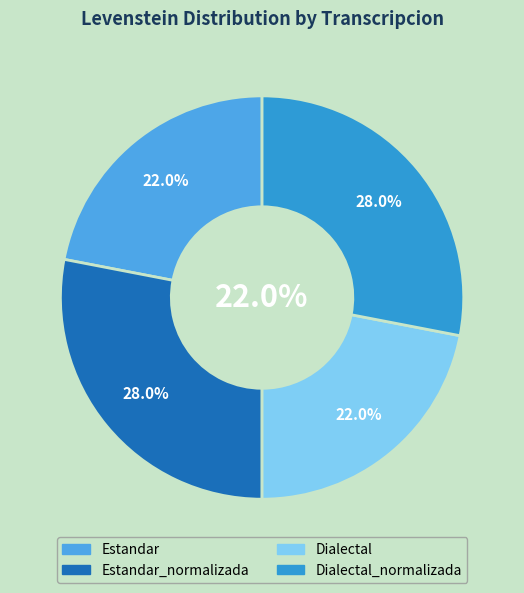

To the nearest percent, what is the difference between the Estandar_normalizada and Estandar slice percentages?

6%